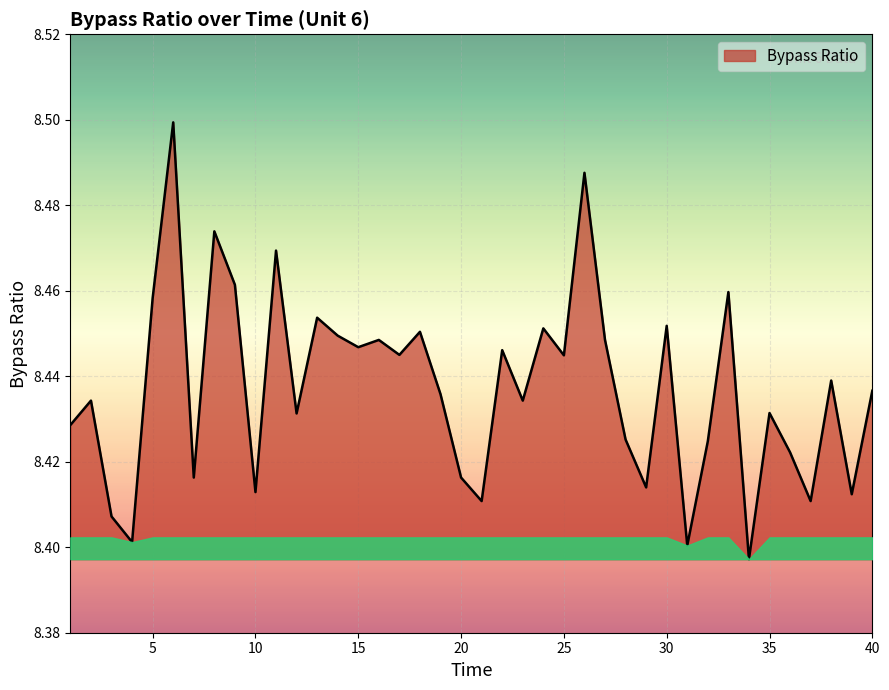

How many lines are shown in the chart?

1